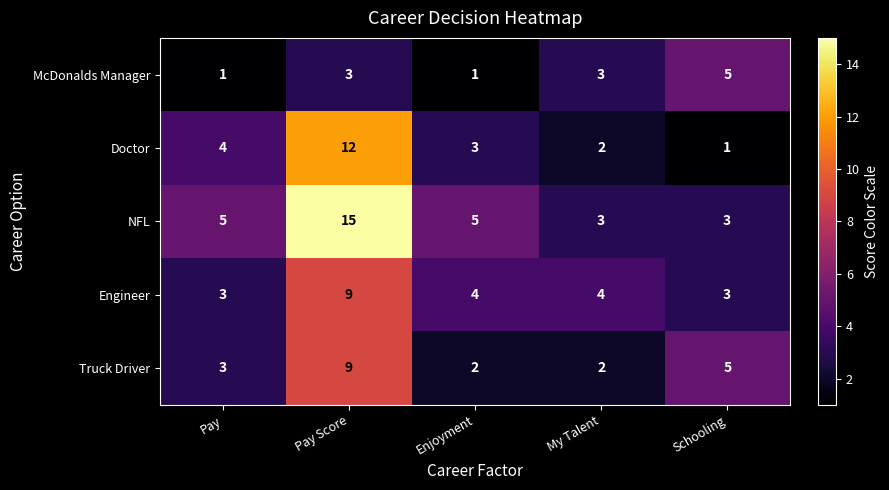

Which series has the widest spread of values?

NFL